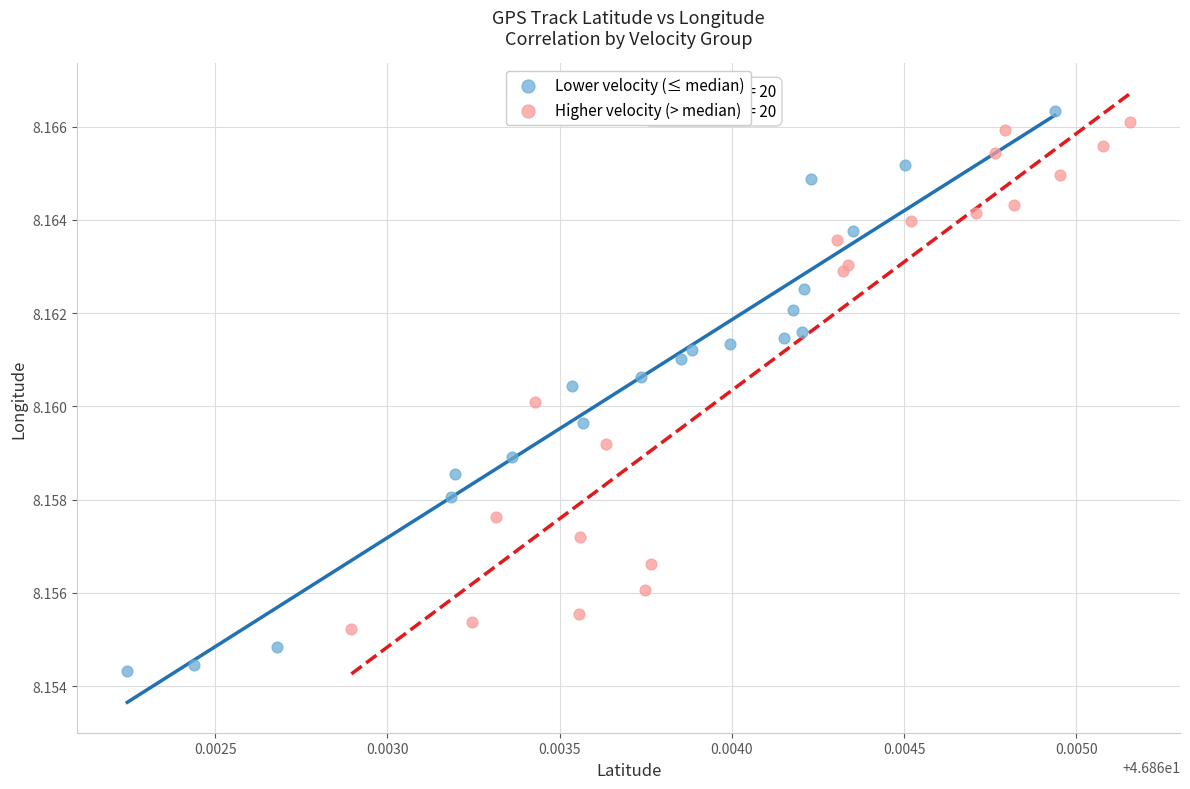

Which series contains the lowest Y value?

Lower velocity (≤ median)